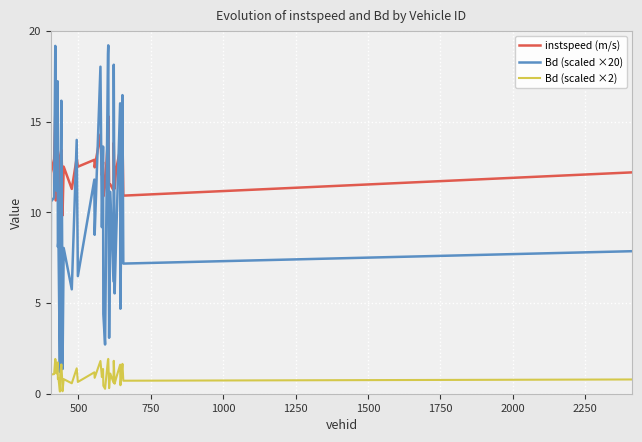

True or false: Bd (scaled ×2) and instspeed (m/s) cross at least once.

False